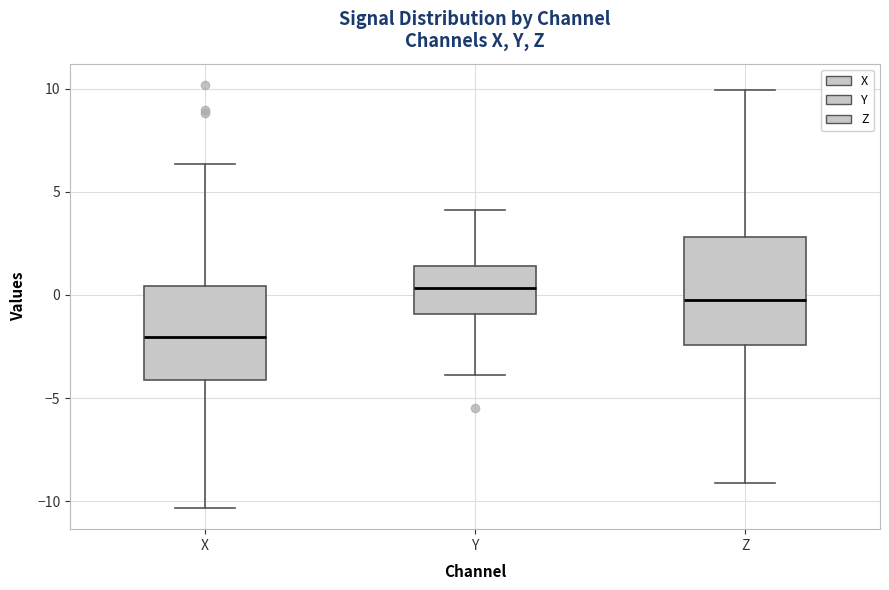

Which box's median line is the highest?

Y